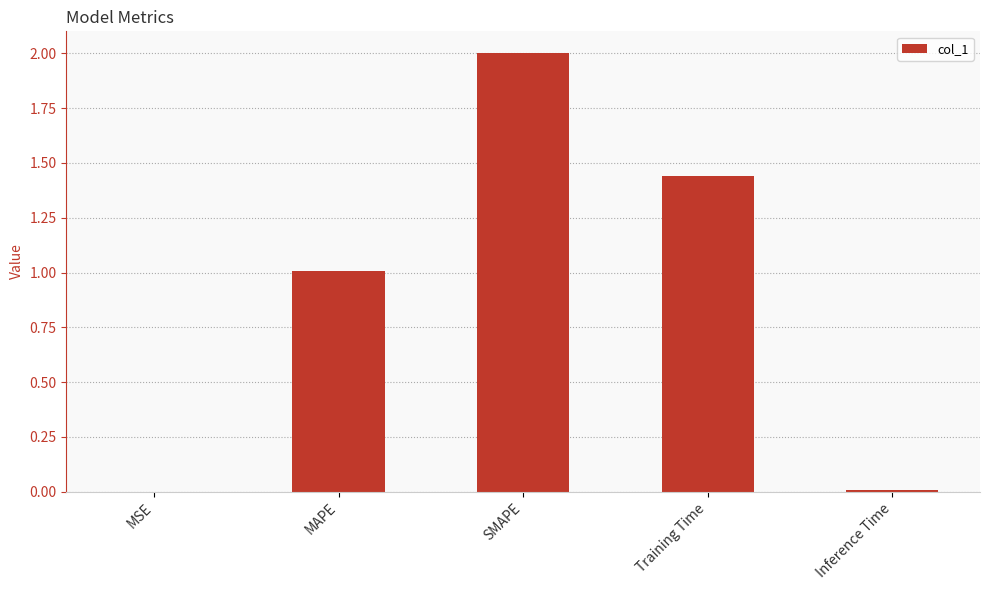

What is the approximate value at MAPE?

1.0